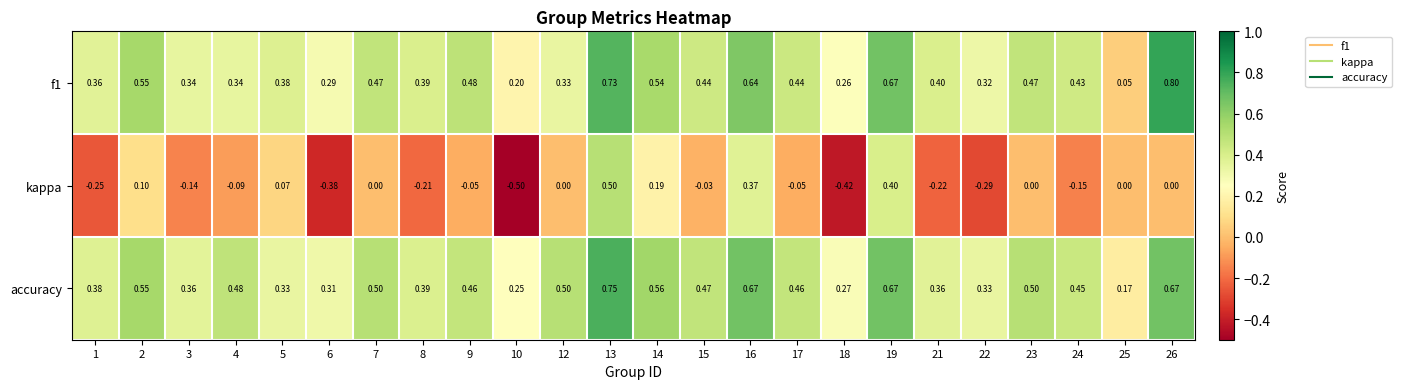

Count the number of categories in the chart.

24